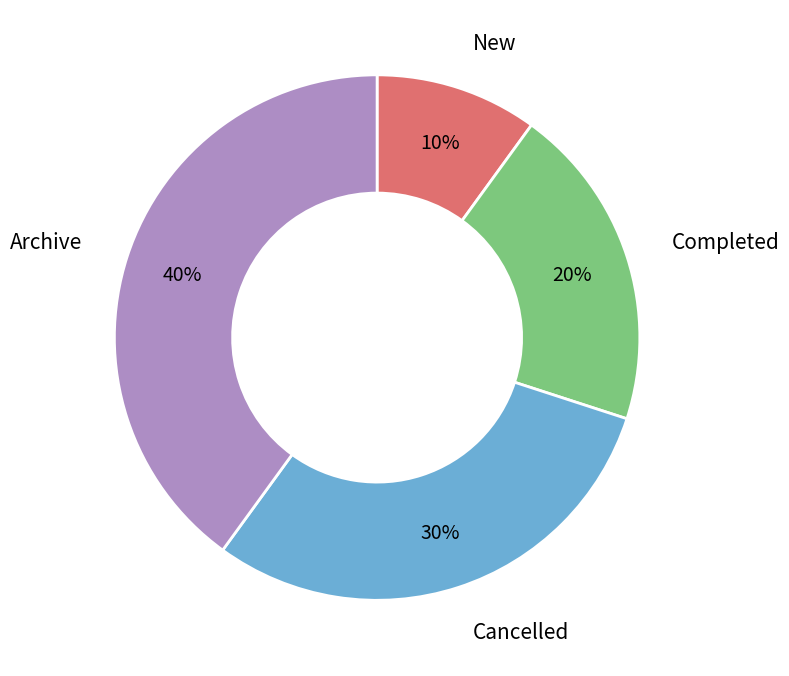

Rank the categories by value from lowest to highest.

New, Completed, Cancelled, Archive